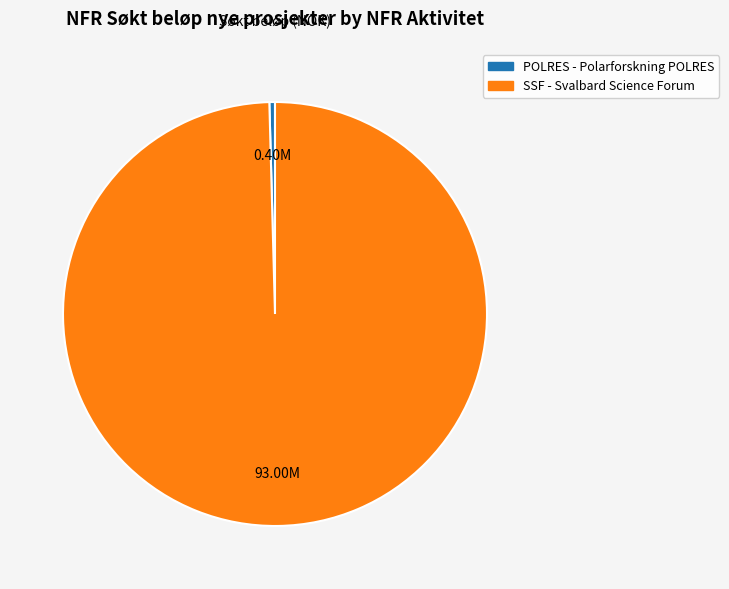

What is the smallest slice in the pie chart?

POLRES - Polarforskning POLRES